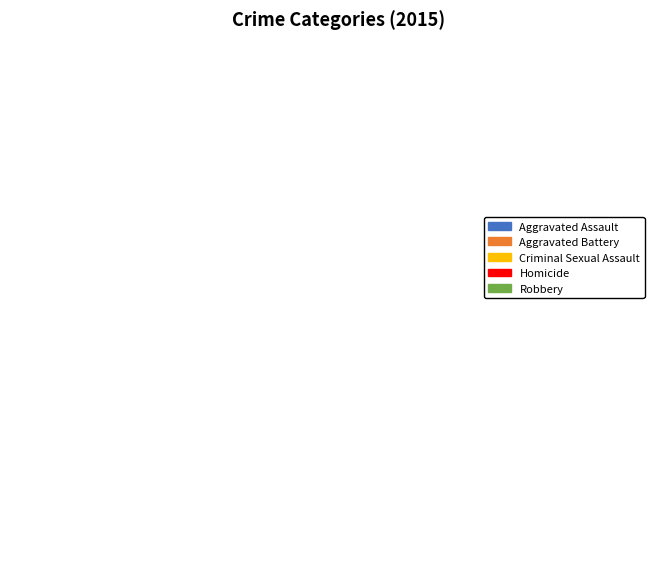

Rank the categories by value from lowest to highest.

Homicide, Criminal Sexual Assault, Aggravated Assault, Aggravated Battery, Robbery